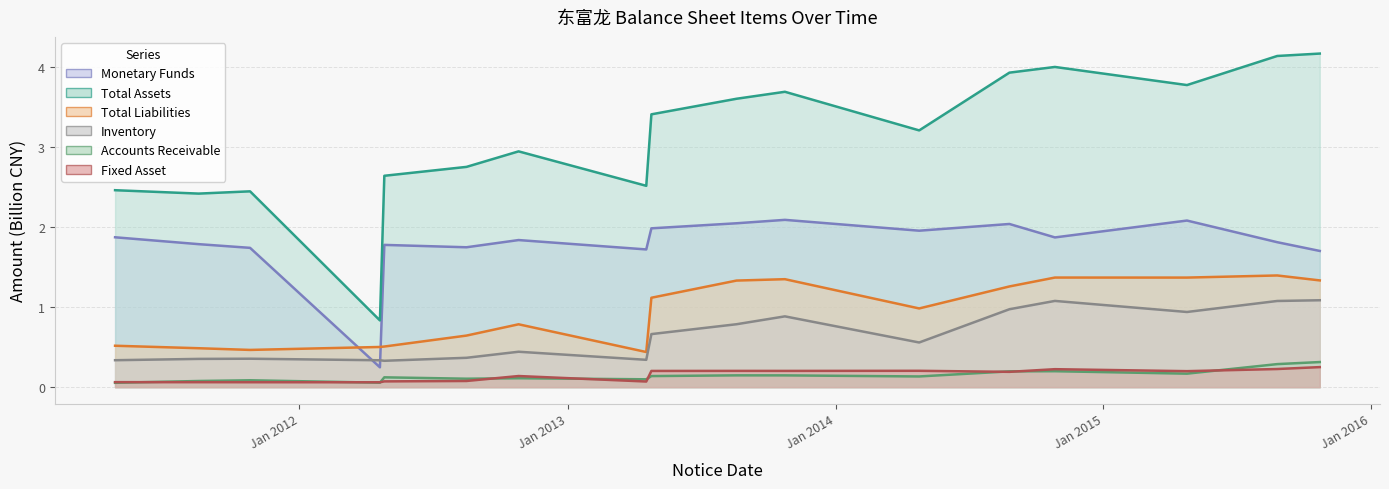

Count the number of data series in this chart.

6